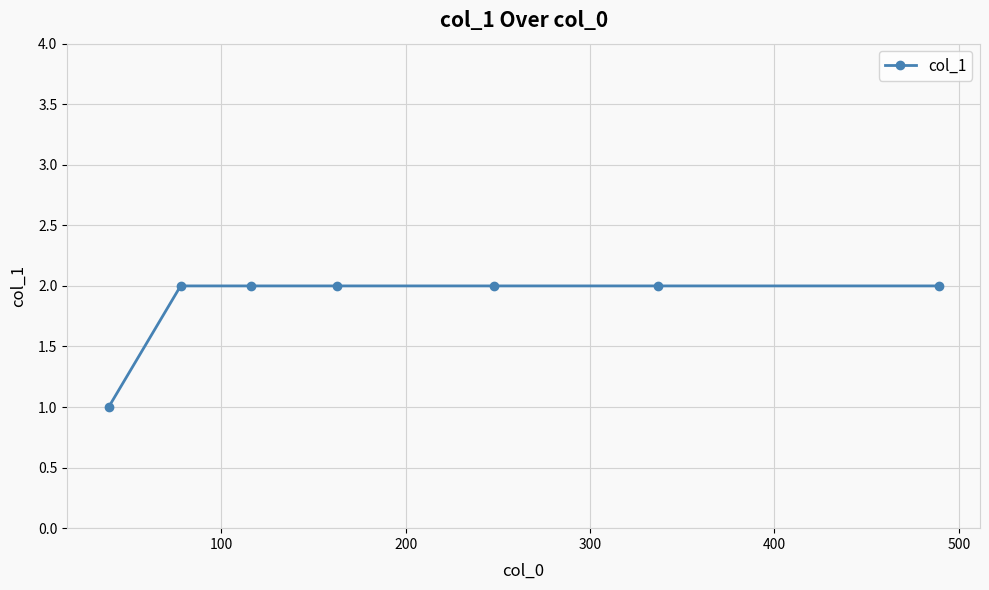

What is the value of the 6th point from the left?

2